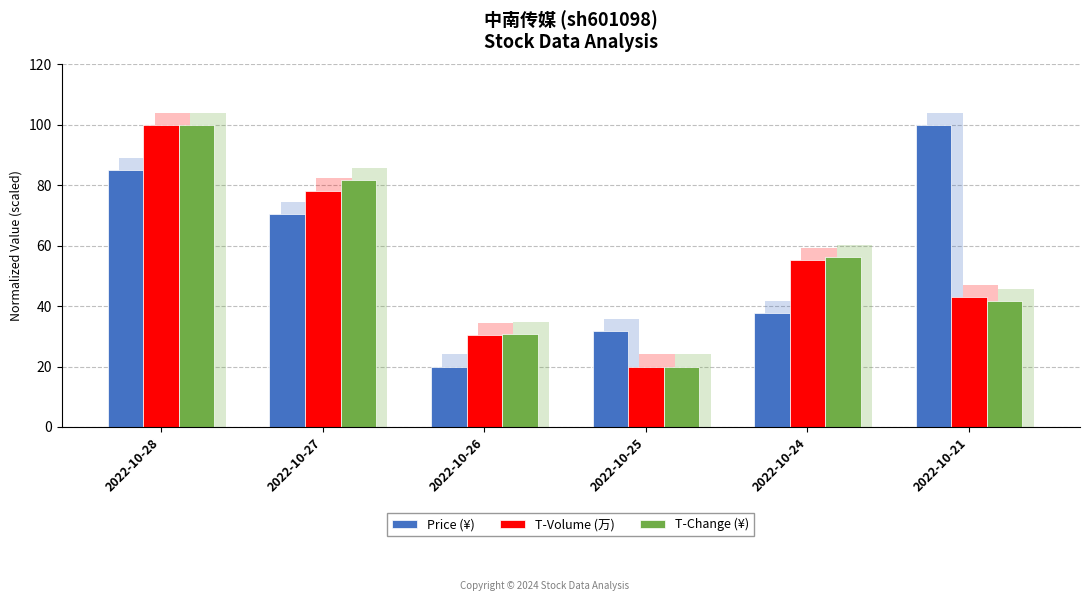

What is the difference between the maximum and second lowest values in the T-Volume (万) series?

69.5